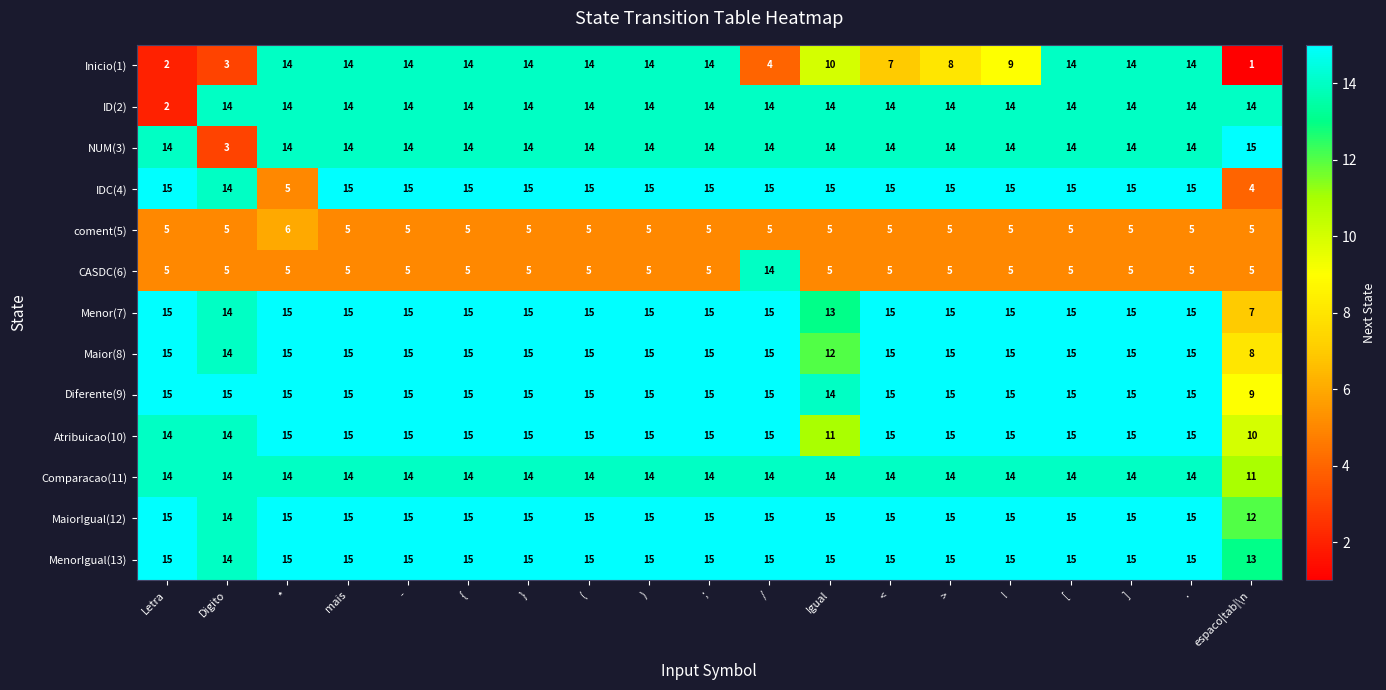

What is the sum of all MenorIgual(13) values?

282